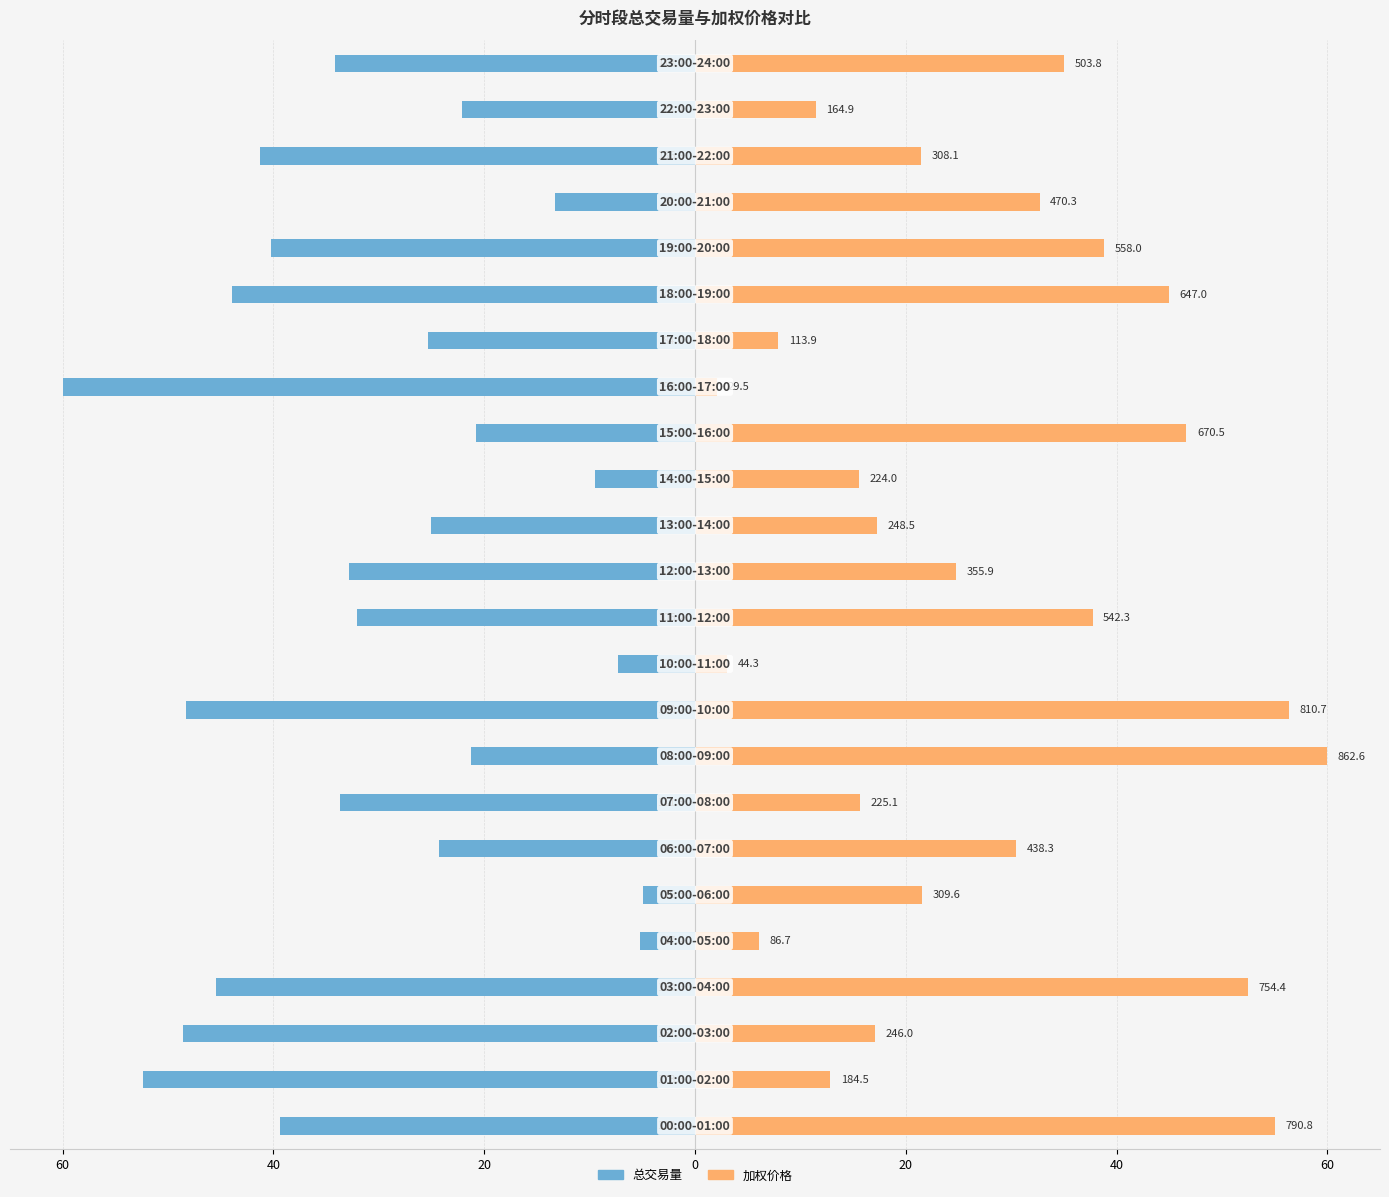

How many groups of bars are there?

24